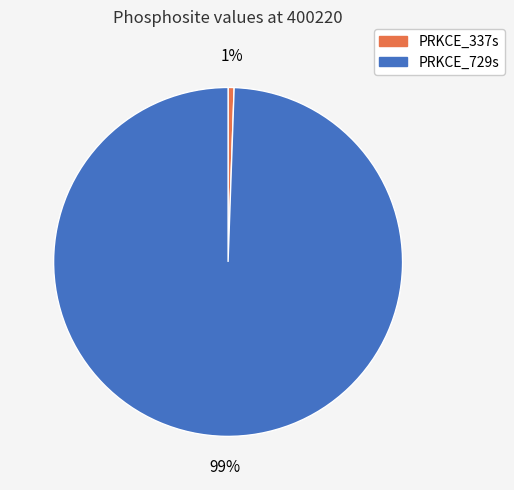

Combined, do PRKCE_337s and PRKCE_729s account for over 50%?

Yes